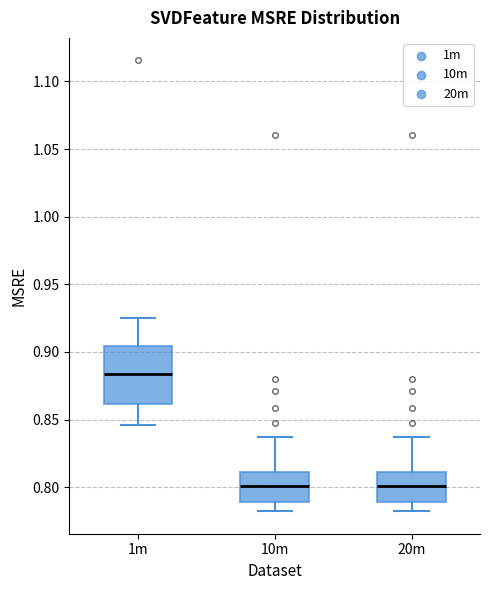

Reading left to right, read every box against the y-axis: the position of its median line, the range the box covers, and the ends of its whiskers. The values are not printed on the chart, so give them approximately, as read against the axis.

1m: median 0.885, box 0.860 to 0.905, whiskers 0.845 to 0.925
10m: median 0.800, box 0.790 to 0.810, whiskers 0.780 to 0.835
20m: median 0.800, box 0.790 to 0.810, whiskers 0.780 to 0.835